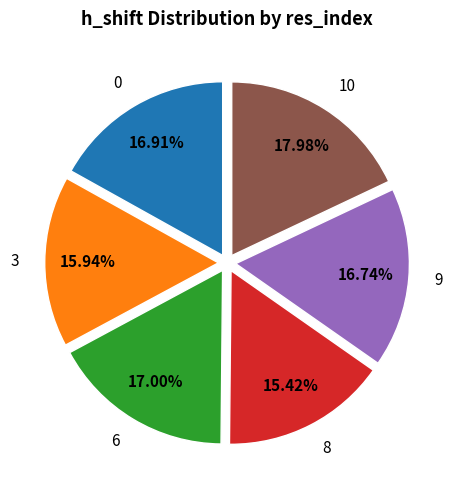

To the nearest percent, what is the combined percentage of 10 and 0?

35%